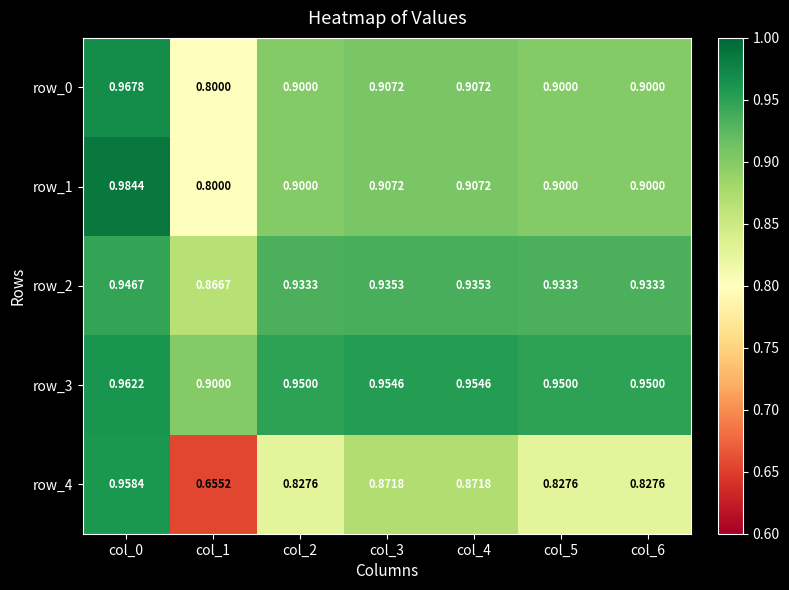

Is the value of row_4 at col_0 greater than the value of row_2 at col_4?

Yes